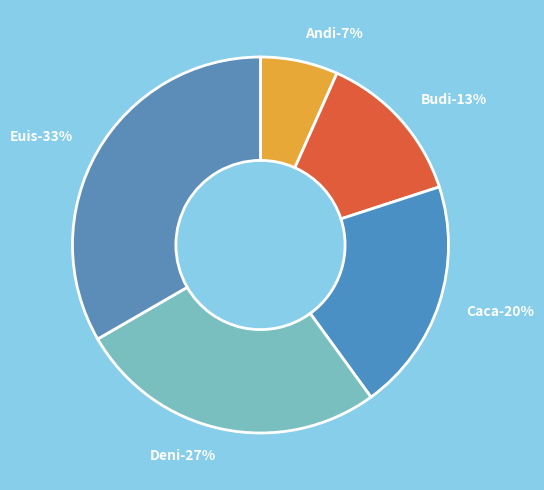

Which slice is the largest?

Euis